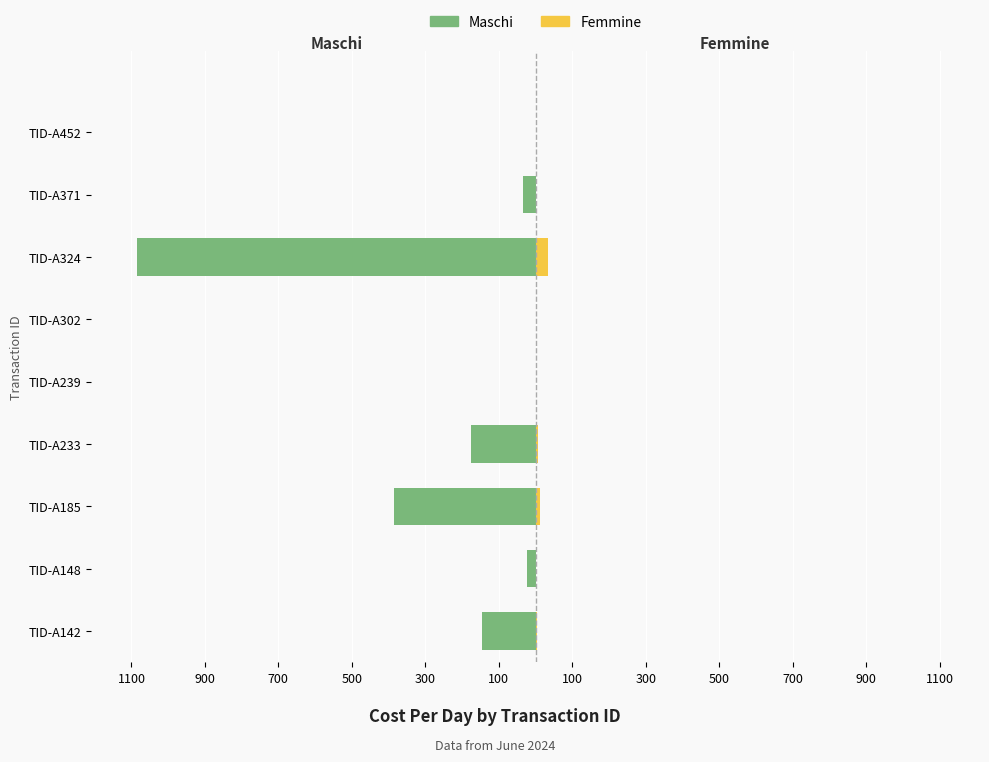

How many bars are there in each group?

2